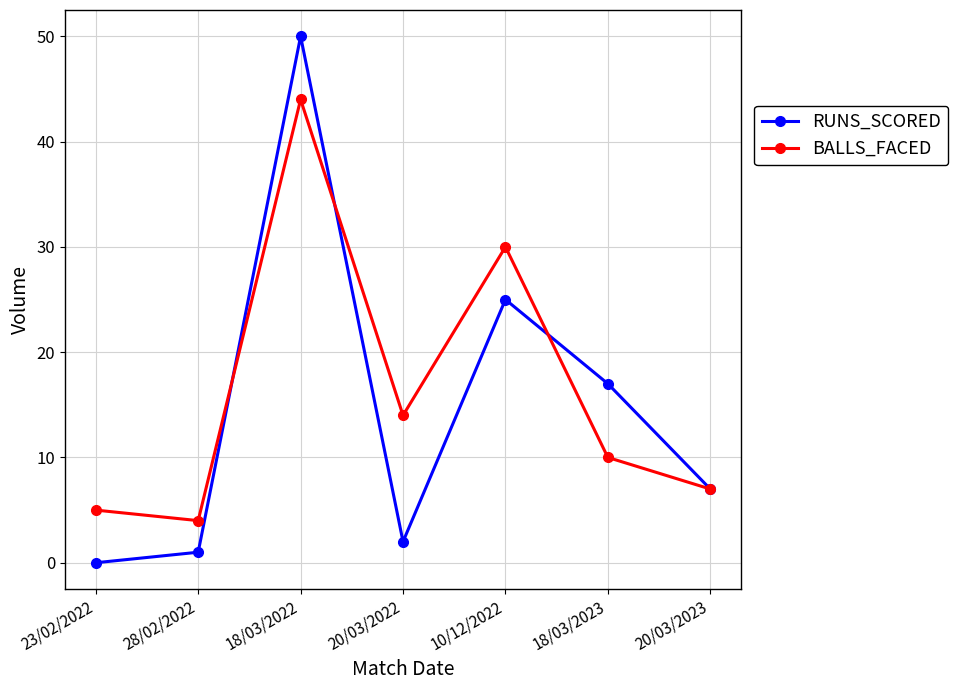

Count the number of data series in this chart.

2